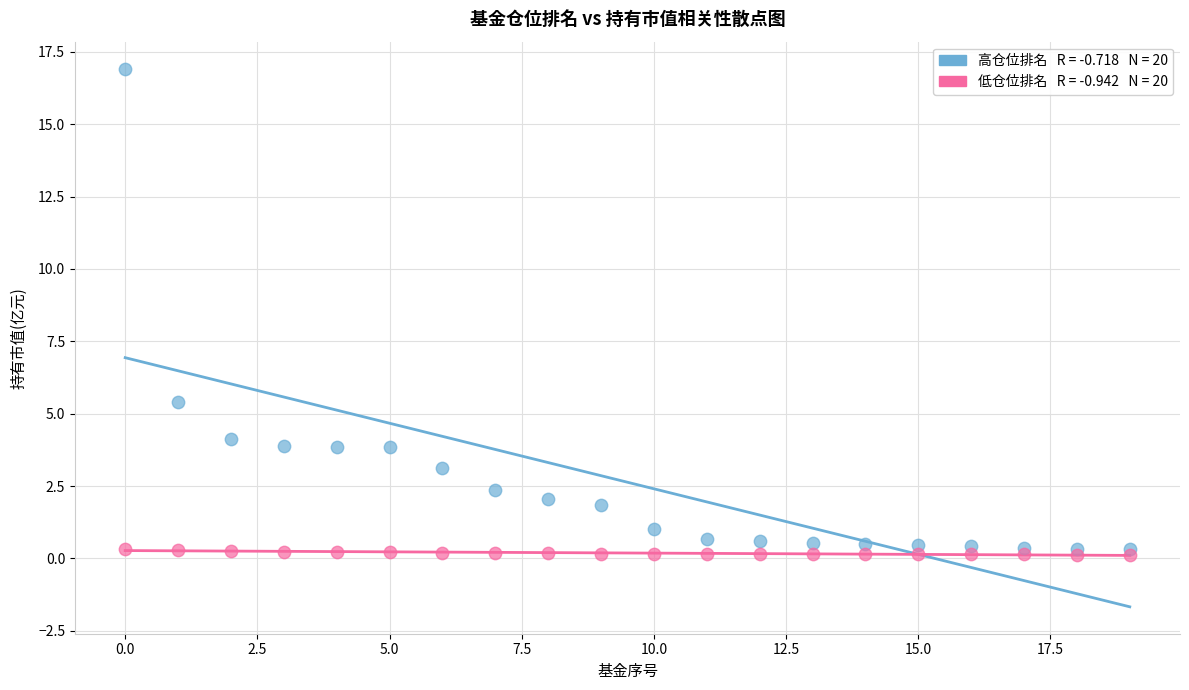

Across all data points, what is the range of Y values (max minus min)?

16.8